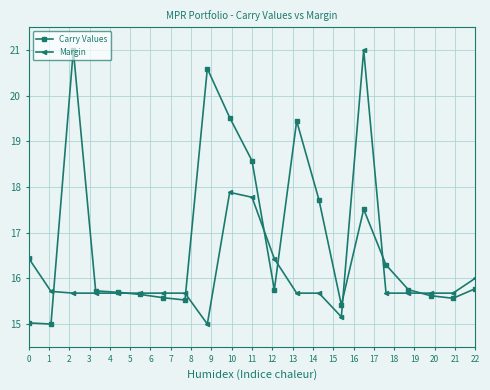

At how many categories does at least one series exceed 19?

5